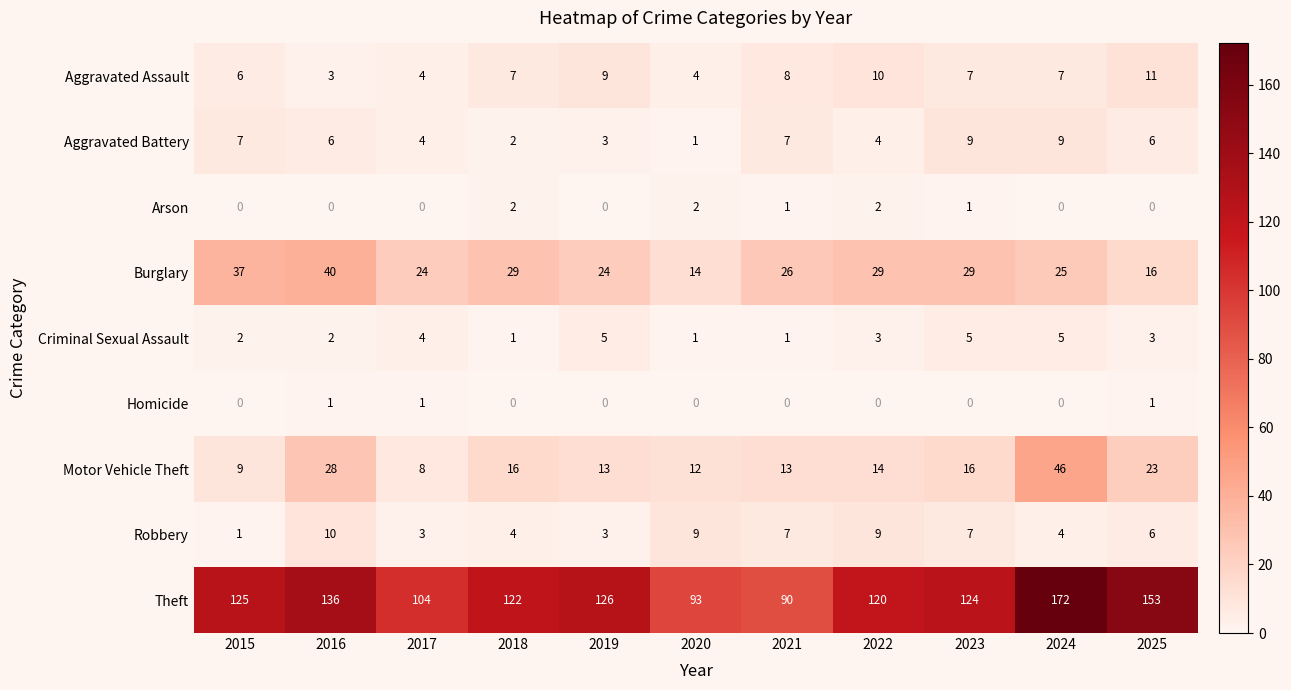

Read the Robbery value at 2021.

7